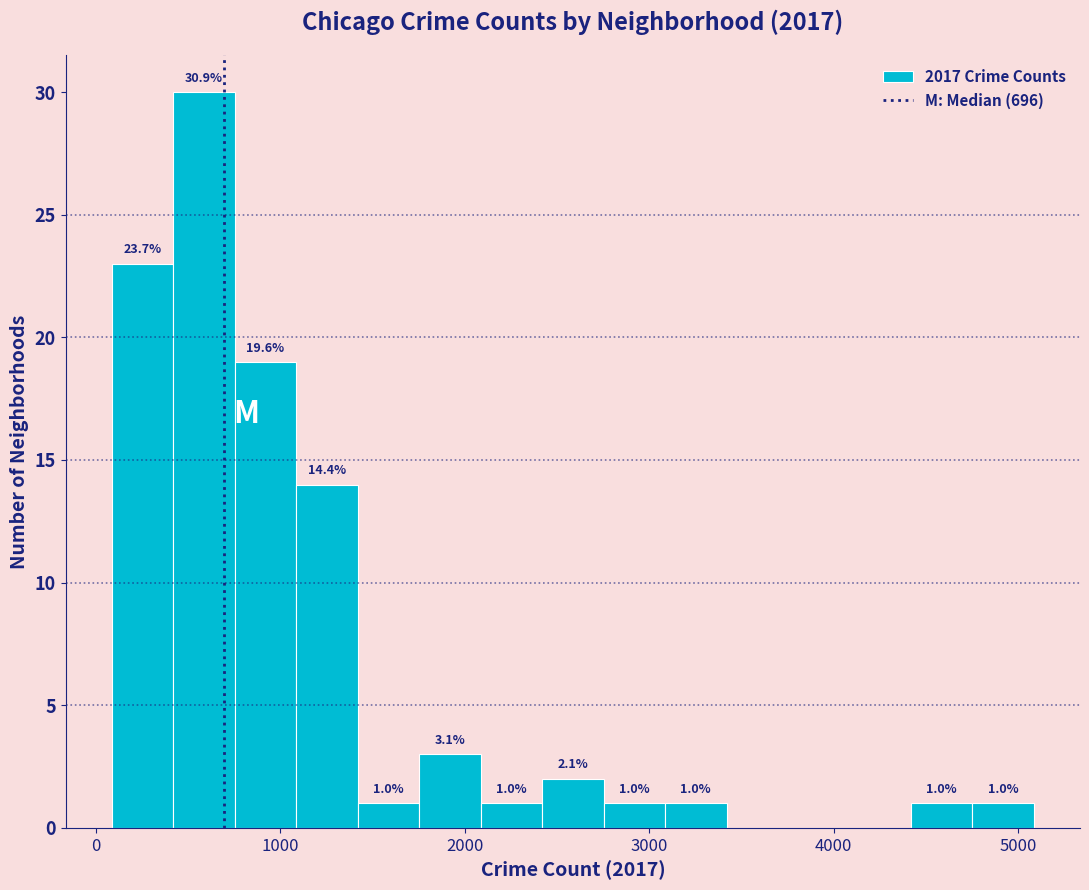

Around what value on the x-axis is the tallest bar? Give the approximate position of its centre, as read against the axis.

600